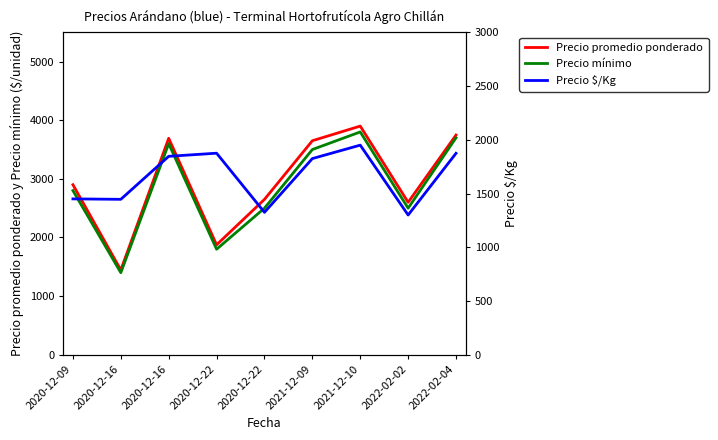

Reading left to right, what are all the values shown in this chart?

Precio promedio ponderado: 2900	1446	3692	1875	2650	3650	3900	2600	3747
Precio mínimo: 2800	1400	3600	1800	2500	3500	3800	2500	3700
Precio $/Kg: 1450	1446	1846	1875	1325	1825	1950	1300	1874